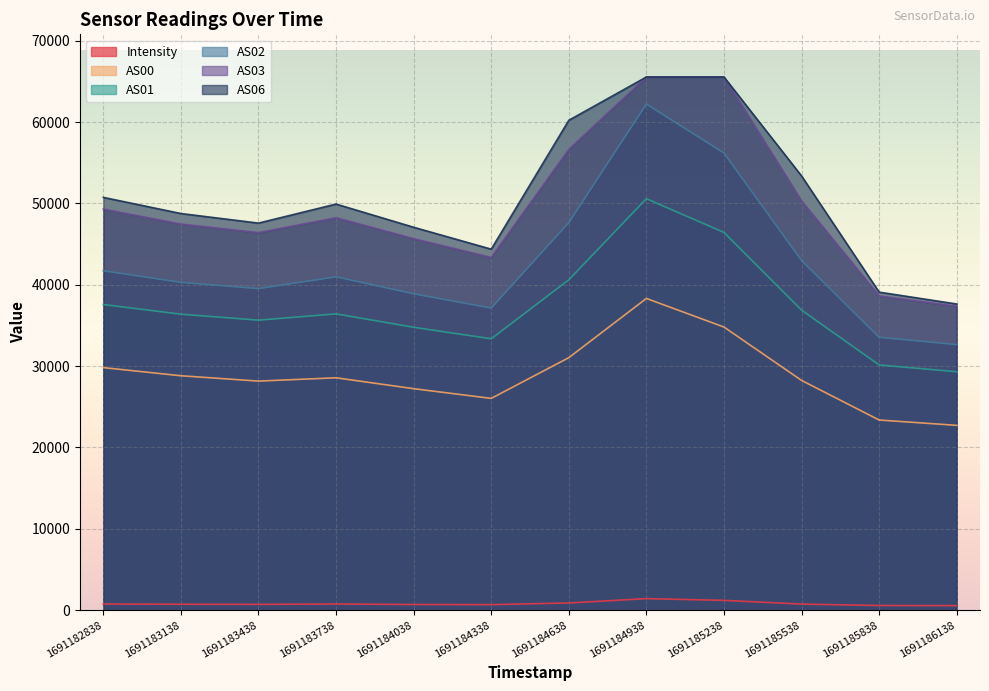

At which label does Intensity first exceed 749?

1691182838